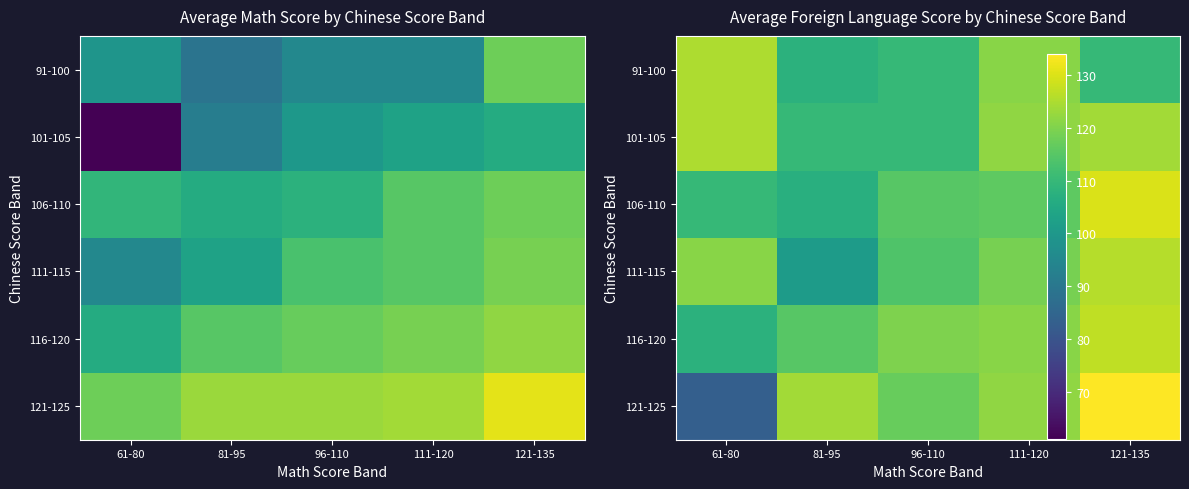

What is the difference between the highest and lowest values at 96-110?

10